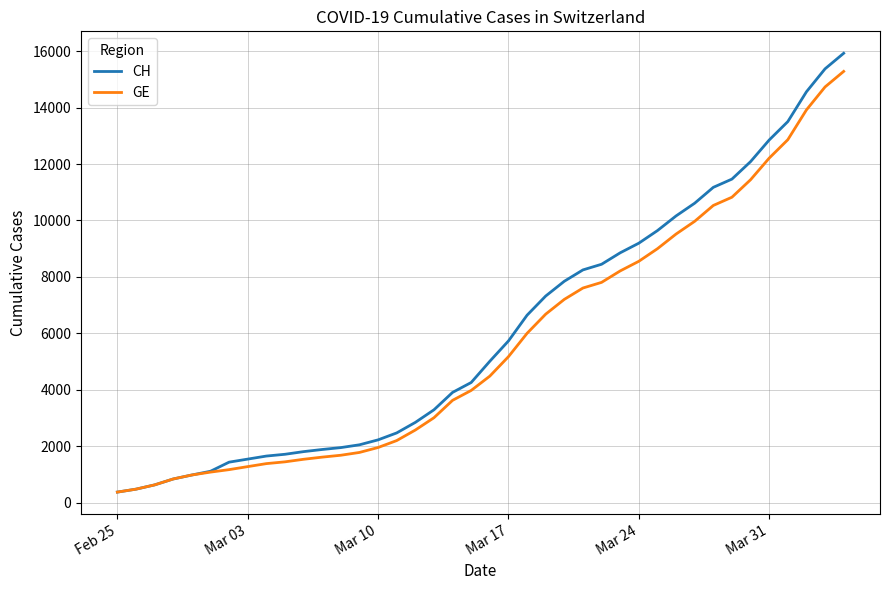

What is the lowest value of the CH series?

375